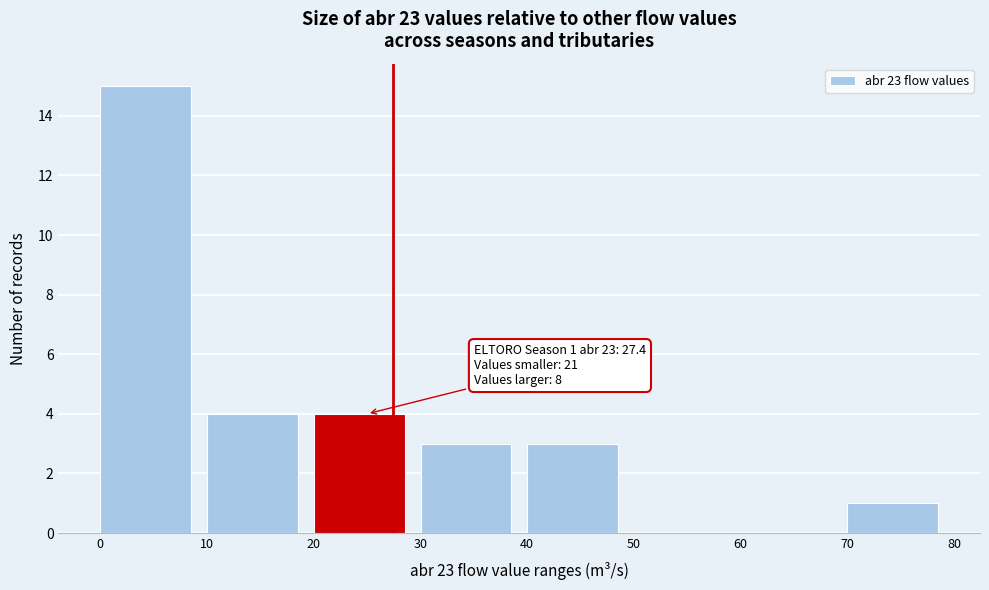

Over which range of the x-axis is the bar tallest?

0 to 10